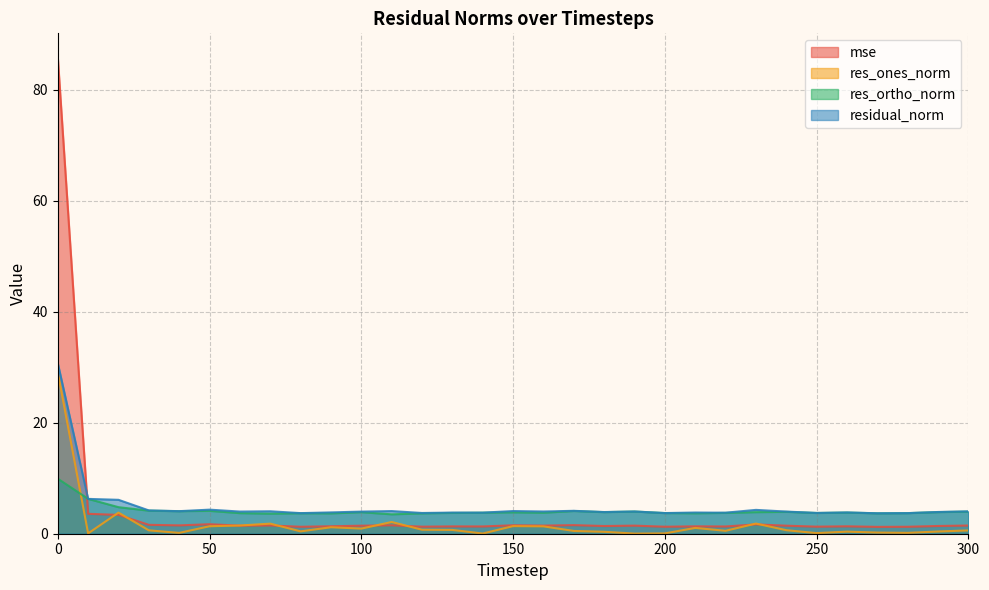

List the series in order of their peak value, highest first.

mse, residual_norm, res_ones_norm, res_ortho_norm